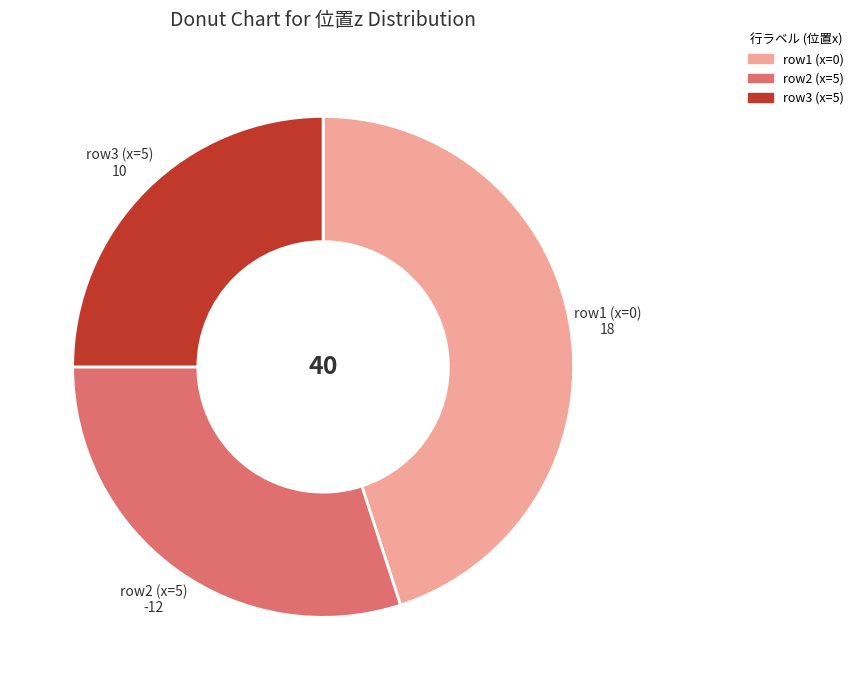

Does any single category account for the majority?

No